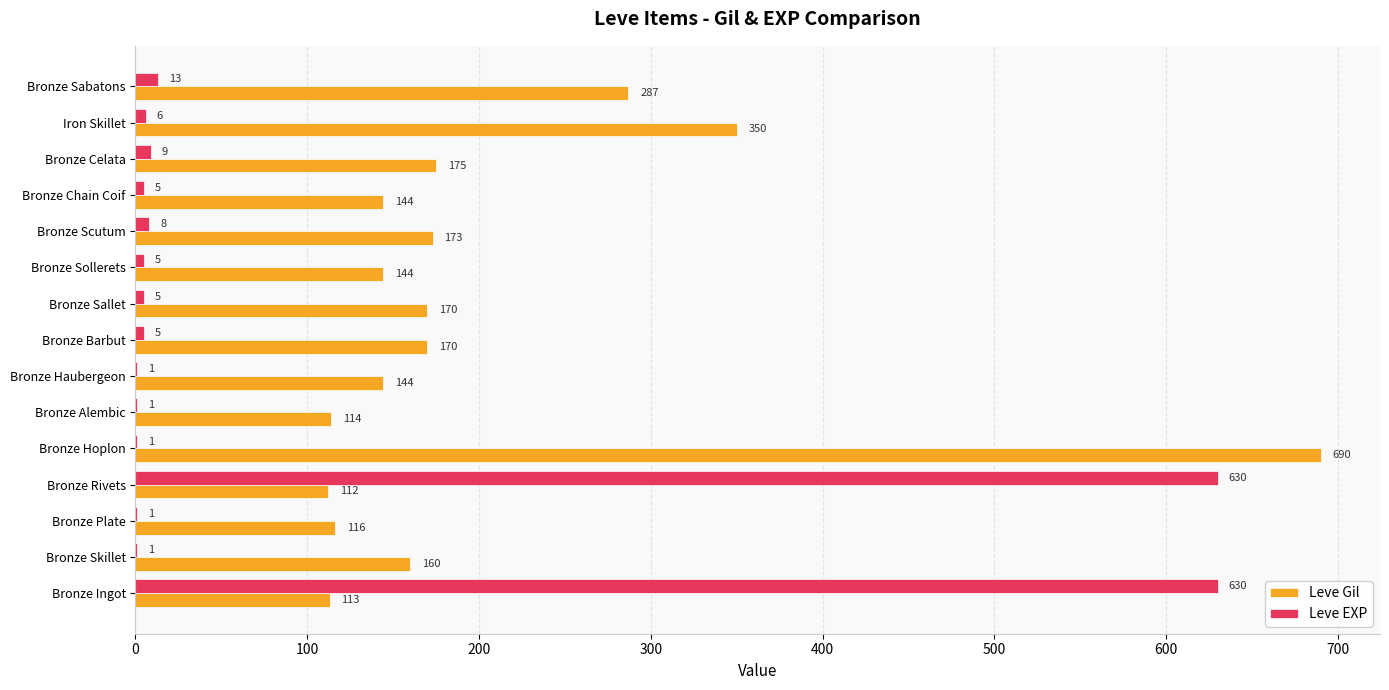

Is the value of Leve EXP at Bronze Barbut greater than the value of Leve Gil at Bronze Skillet?

No